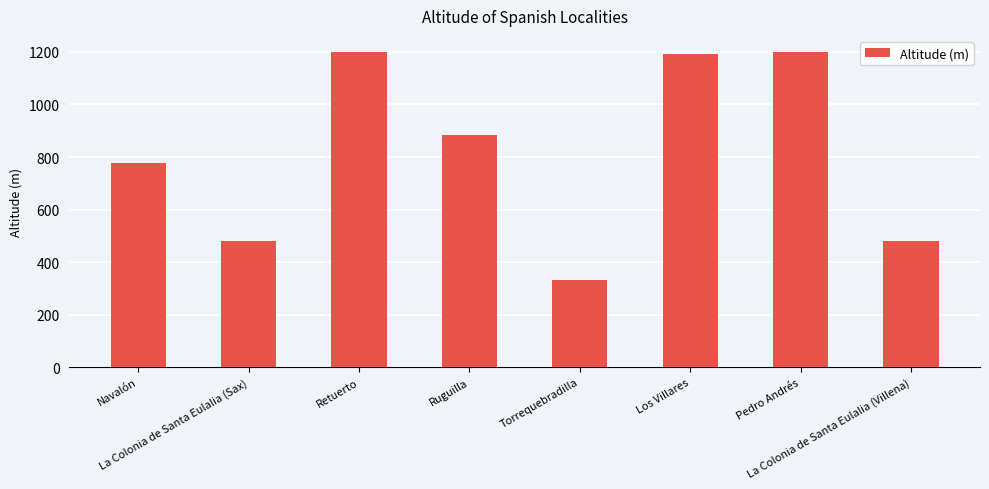

What is the label of the 3rd bar from the left?

Retuerto